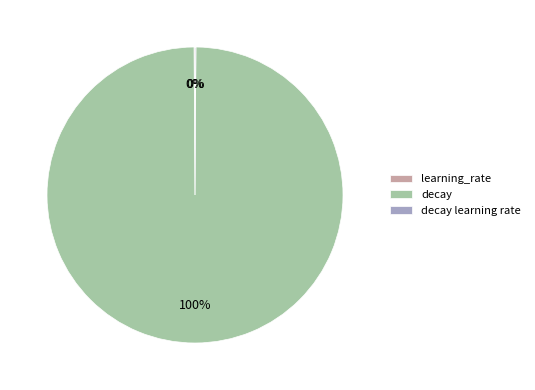

Is there a majority slice in this chart?

Yes